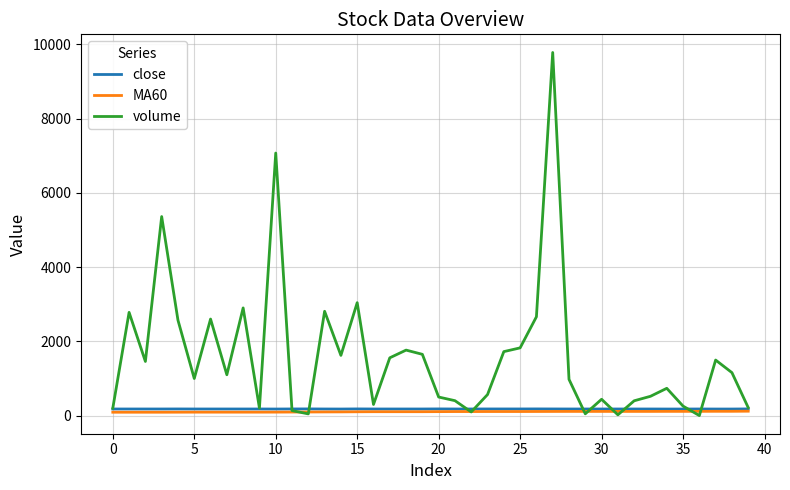

What is the highest value of the volume series?

9778